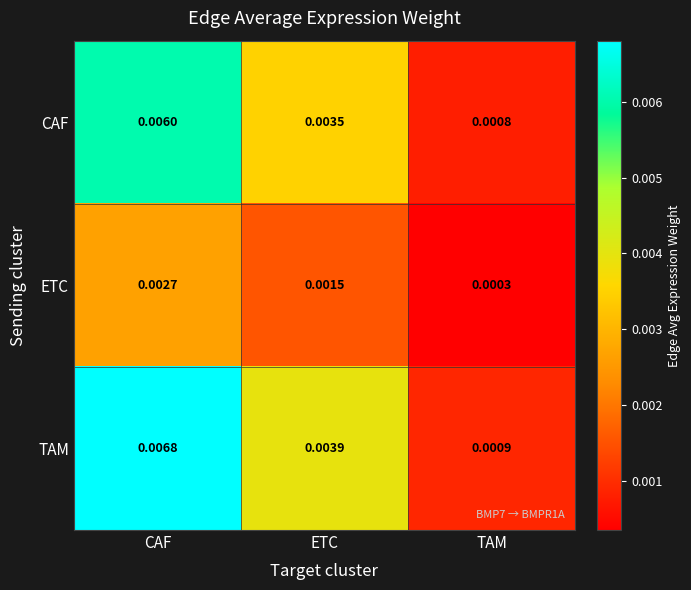

Rank the series at TAM from lowest to highest value.

ETC, CAF, TAM